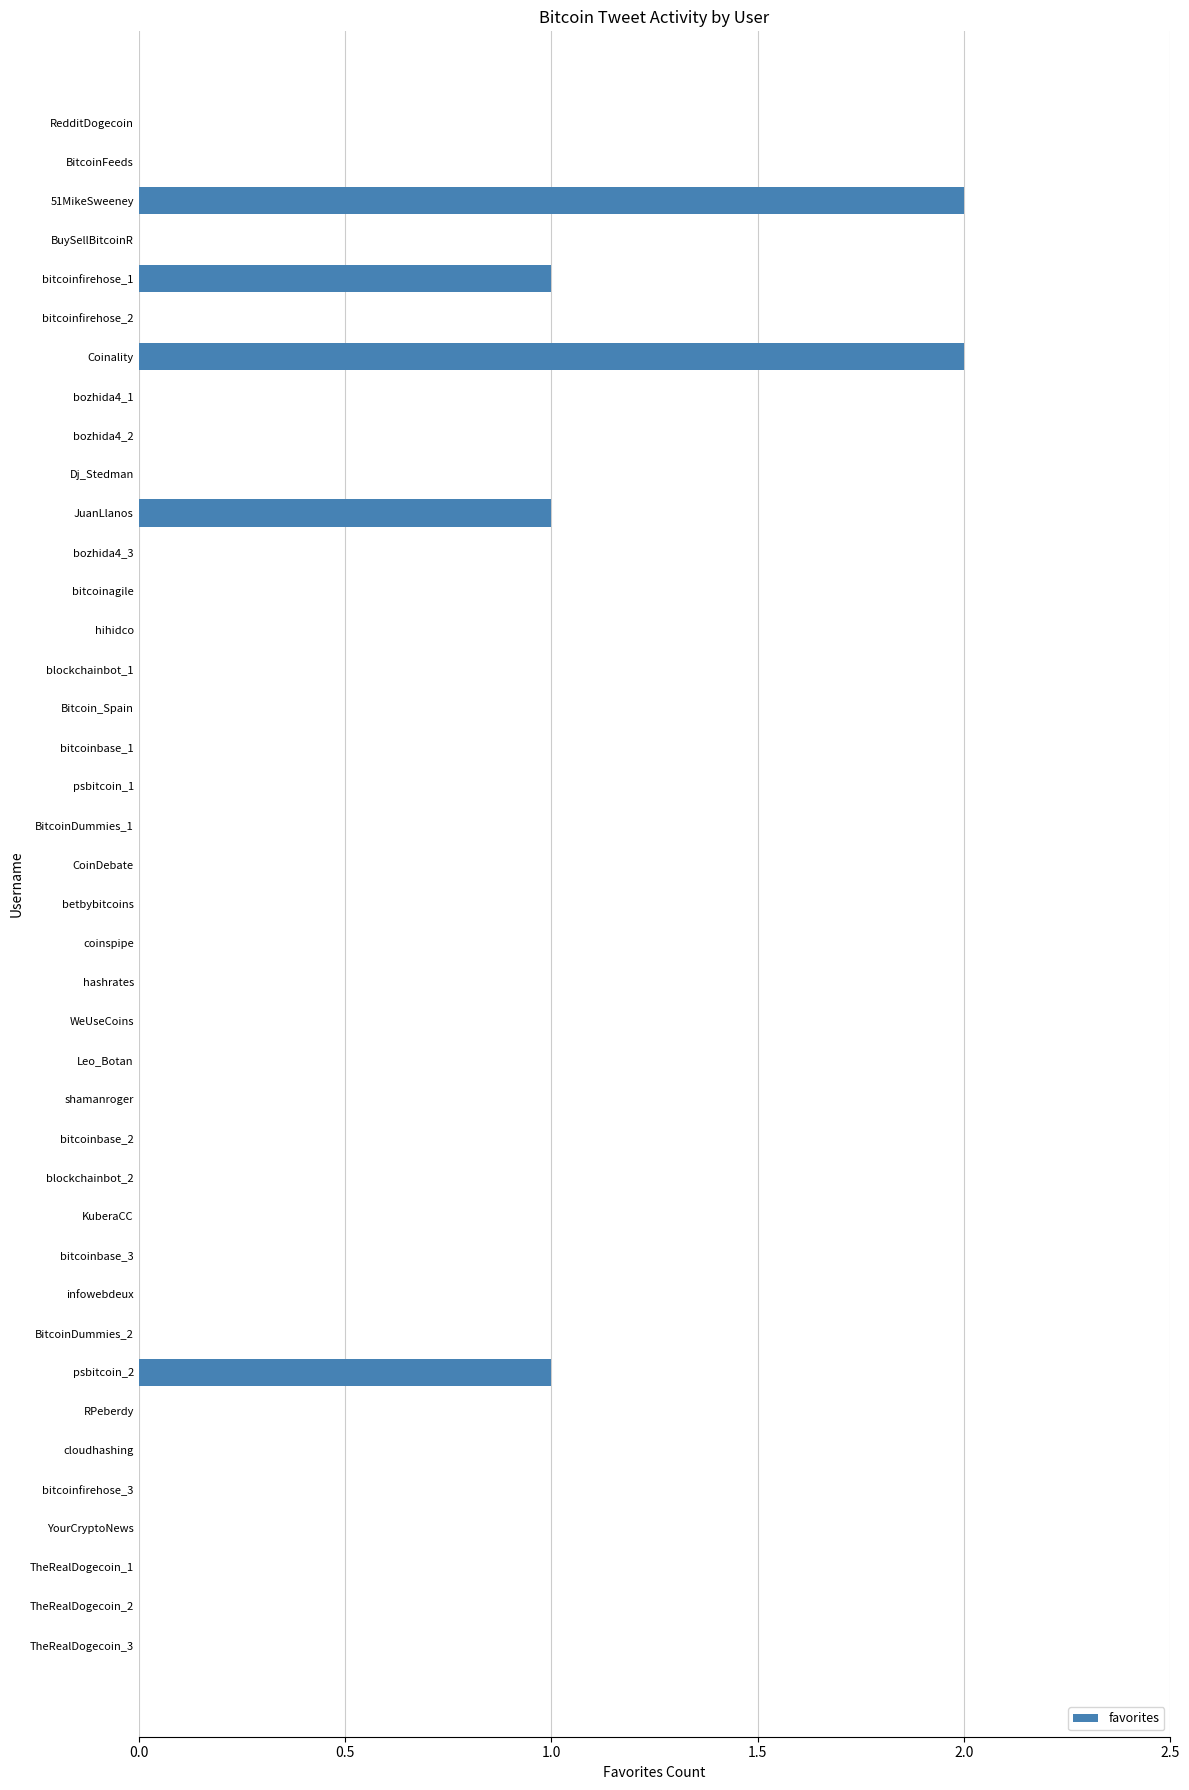

What is the sum of all values?

7